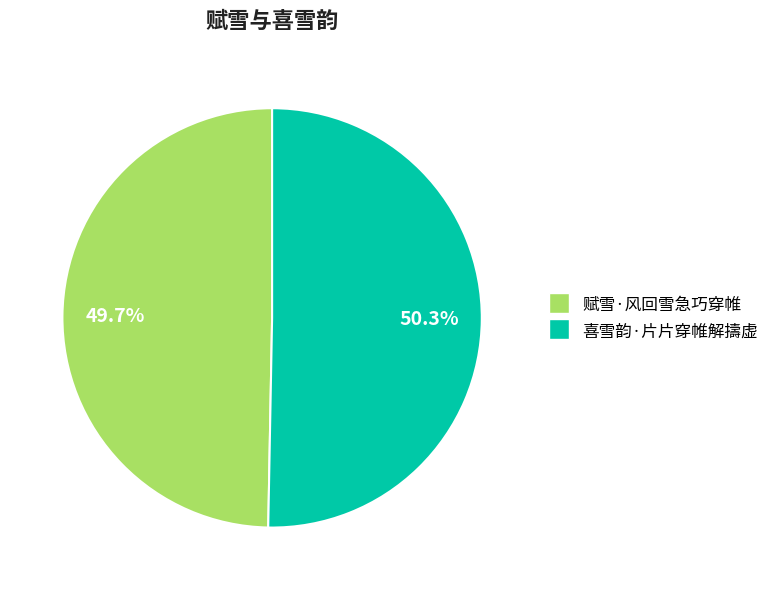

Rank the categories by value from lowest to highest.

赋雪·风回雪急巧穿帷, 喜雪韵·片片穿帷解擣虚